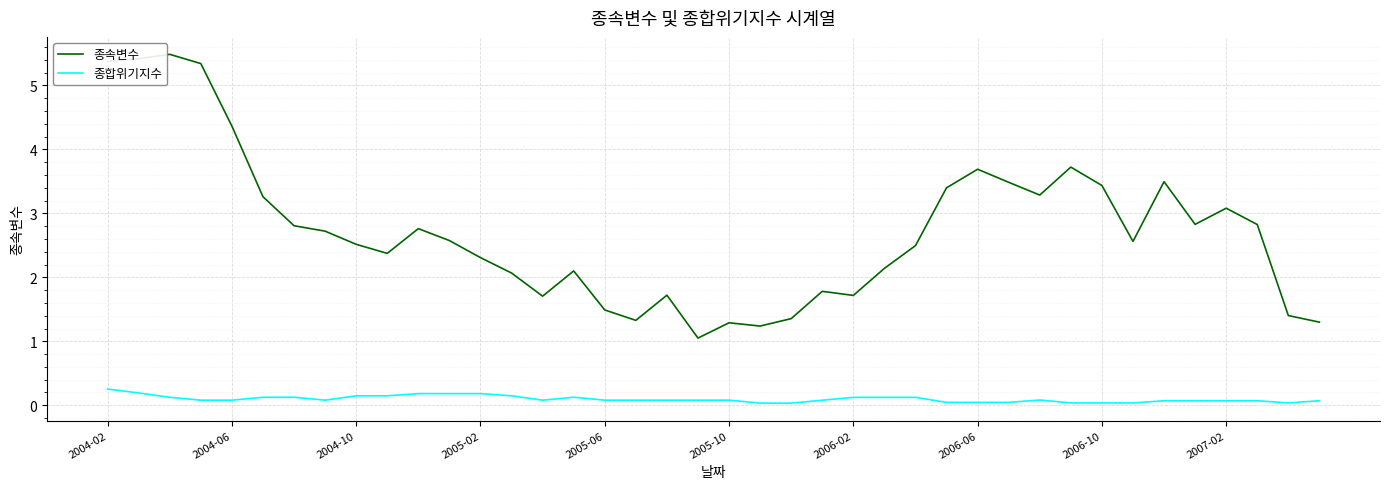

True or false: 종합위기지수 and 종속변수 intersect in this chart.

False